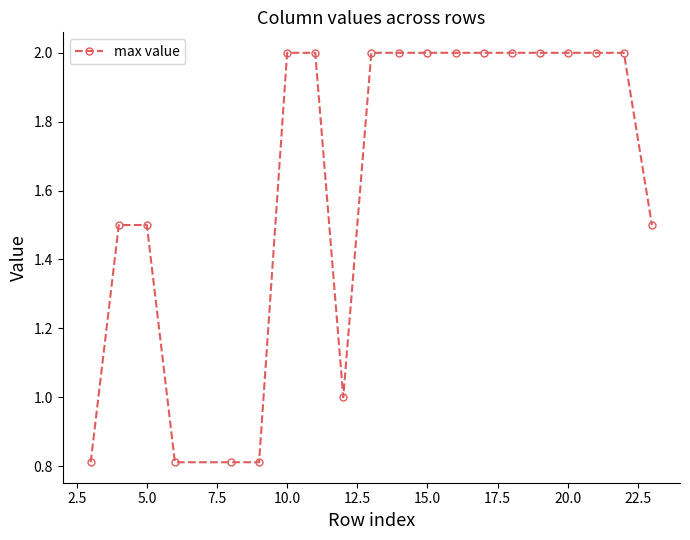

What is the difference between the maximum and minimum values?

1.2